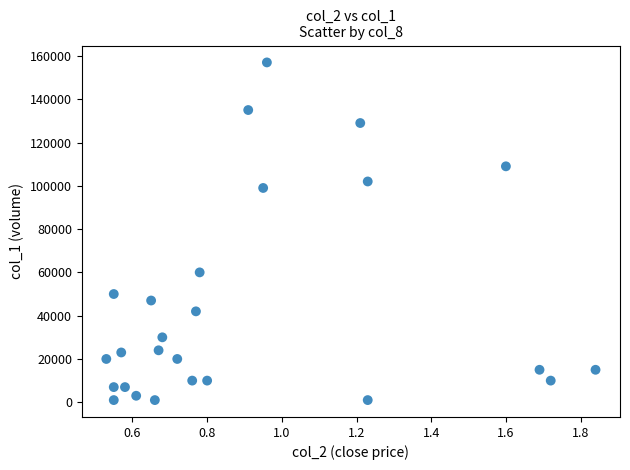

What is the range of Y values (max minus min)?

156000